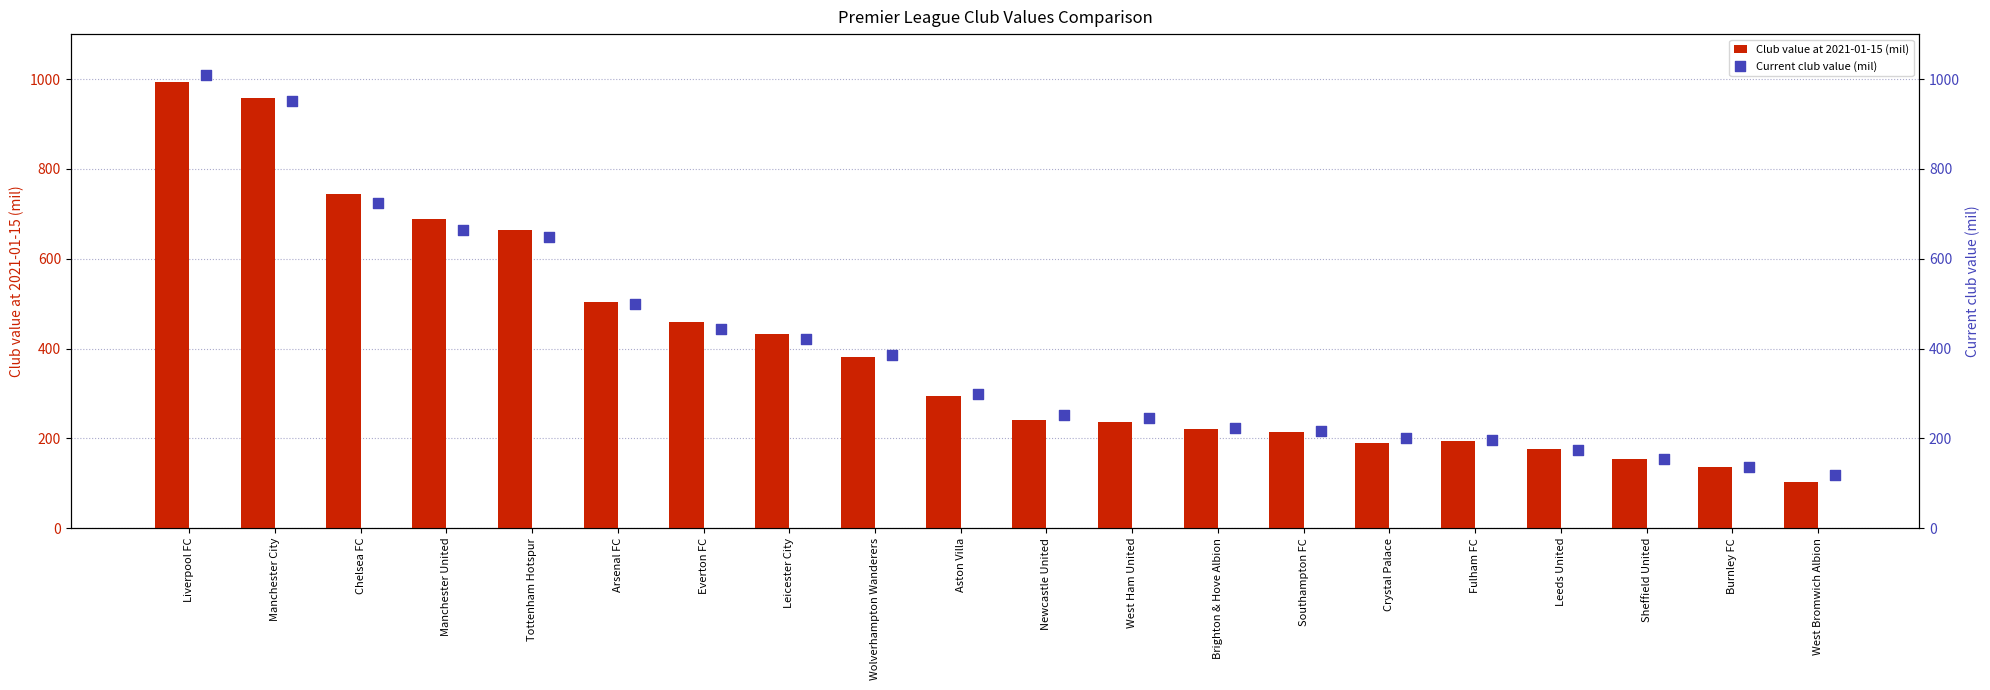

Which series has the widest spread of Y values?

Club value at 2021-01-15 (mil)